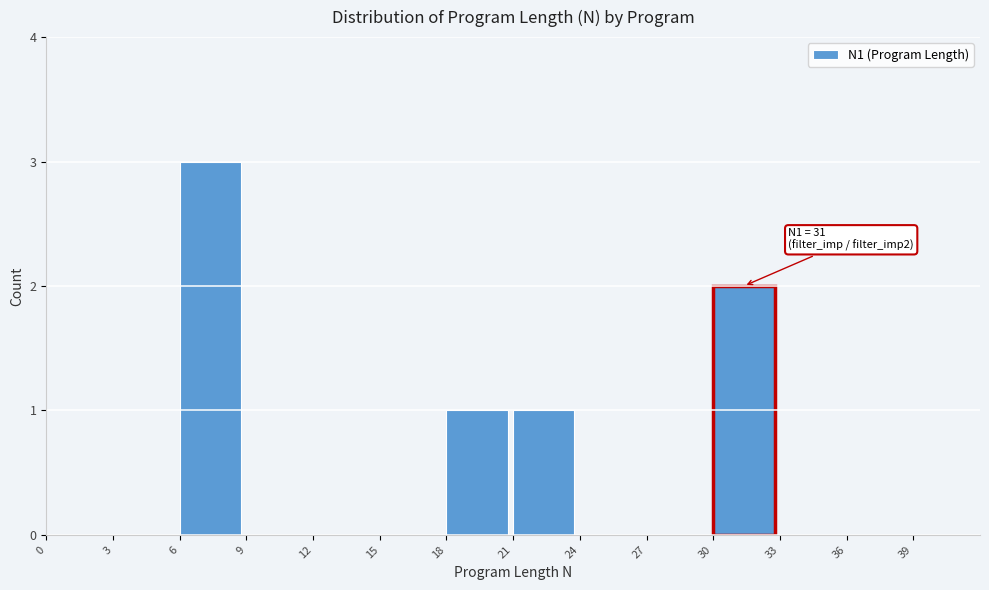

Which range on the x-axis has the tallest bar?

6 to 9